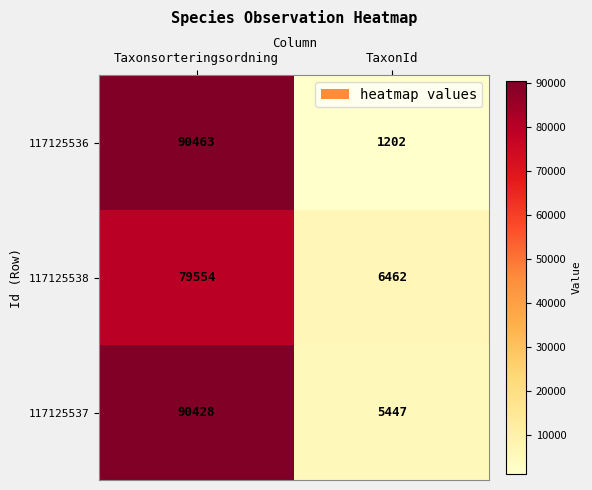

Rank the series by their maximum value, from highest to lowest.

117125536, 117125537, 117125538